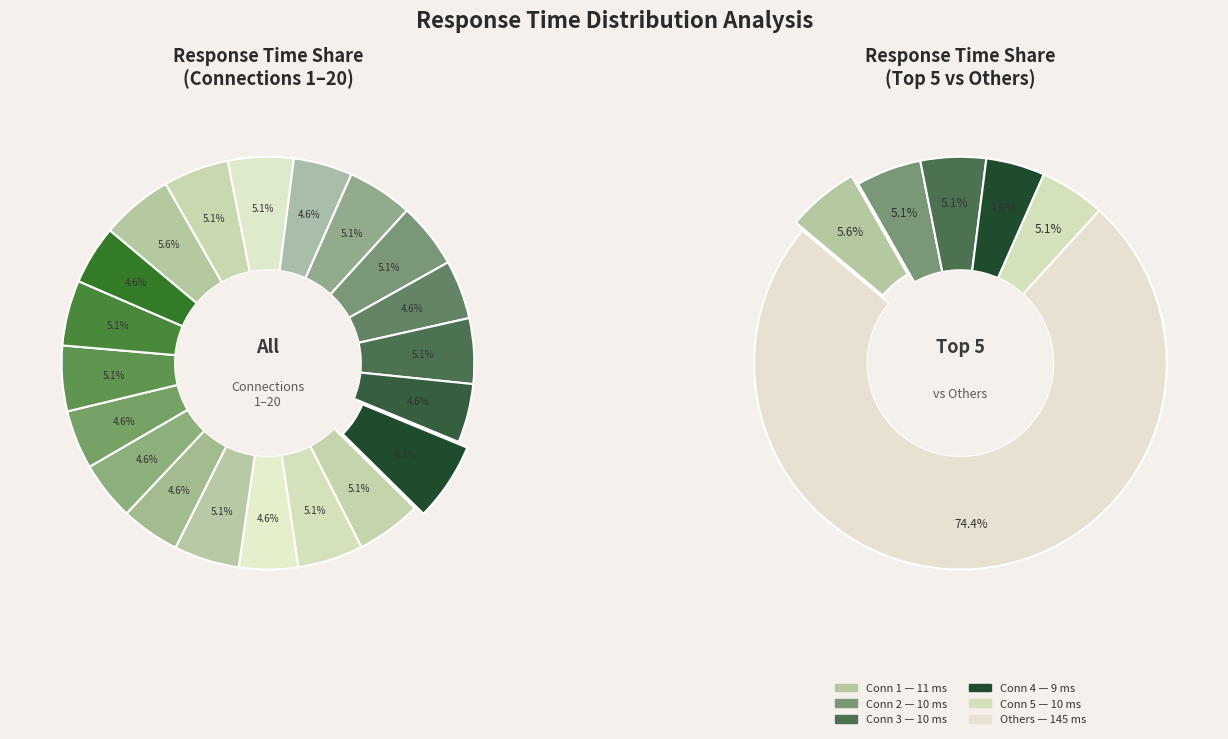

Rank the categories by value from highest to lowest.

10, 1, 2, 3, 5, 6, 8, 11, 12, 14, 18, 19, 4, 7, 9, 13, 15, 16, 17, 20